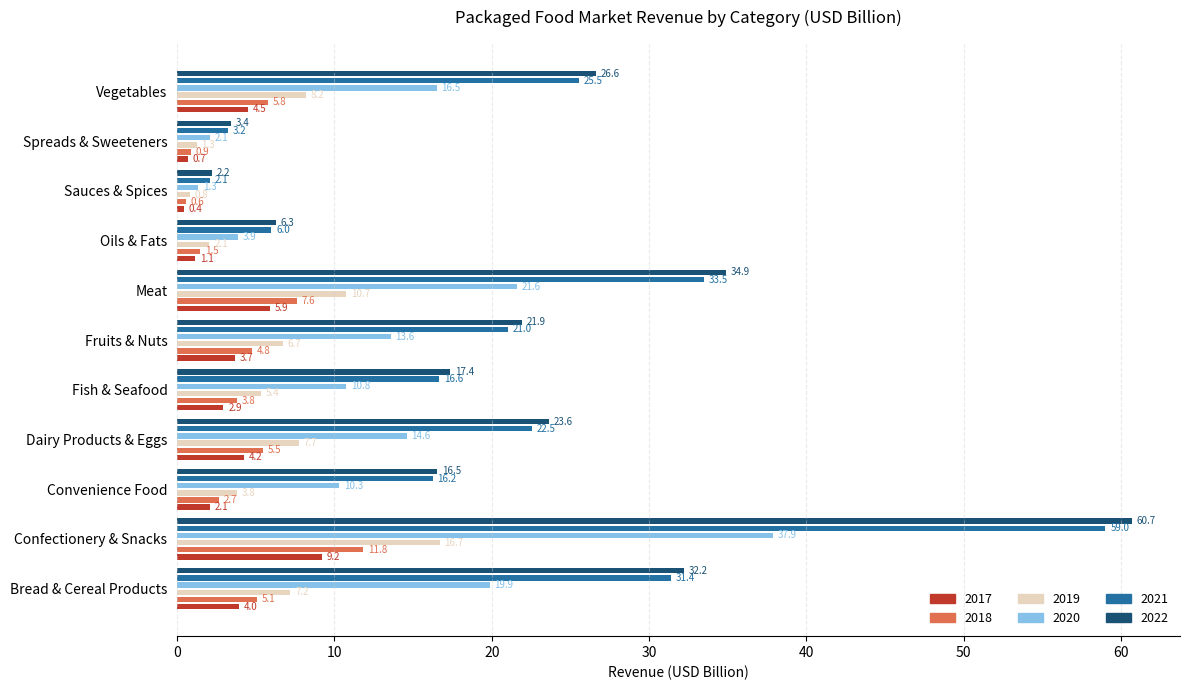

The 2021 series shows 21.0 at Fruits & Nuts. True or false?

True